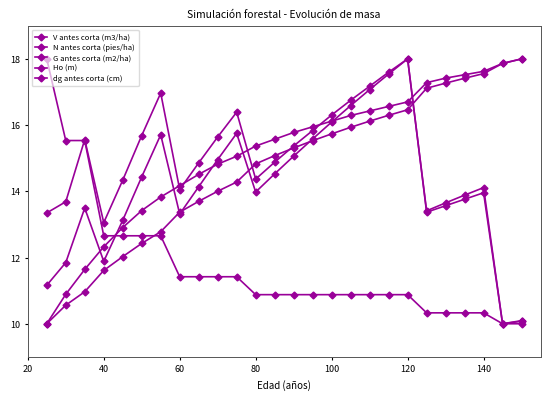

Count the number of data series in this chart.

5